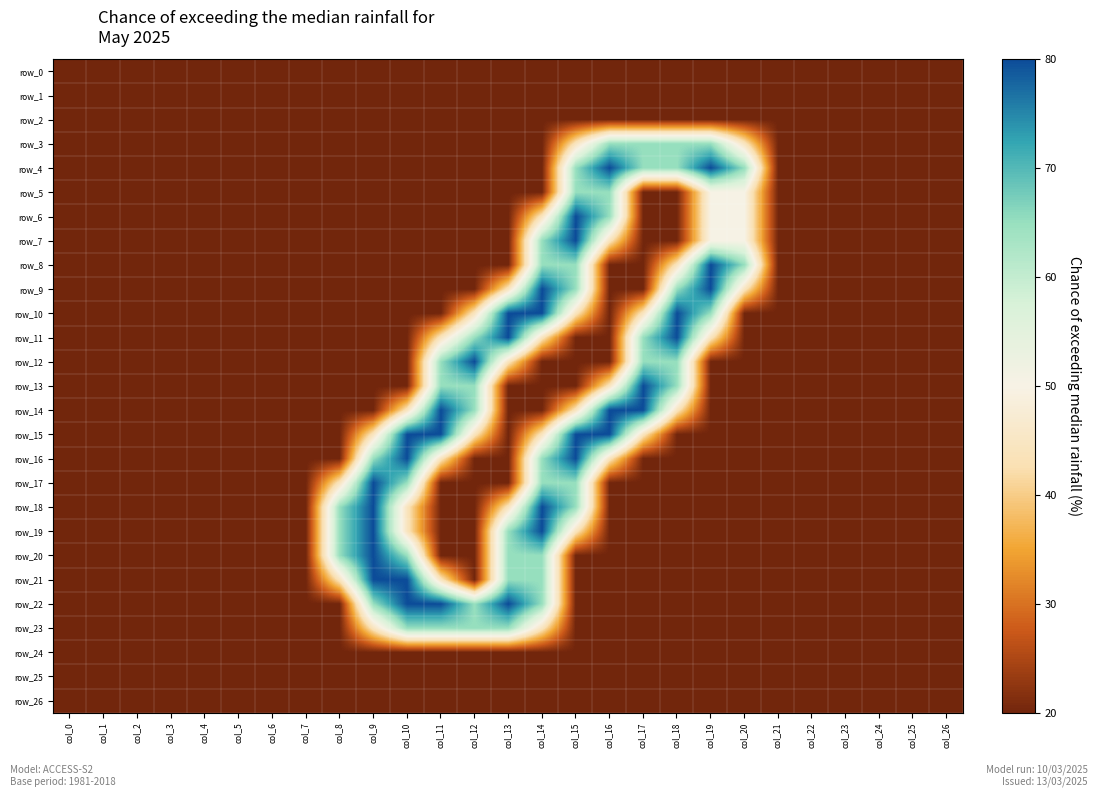

What is the highest value of the row_14 series?

2.0